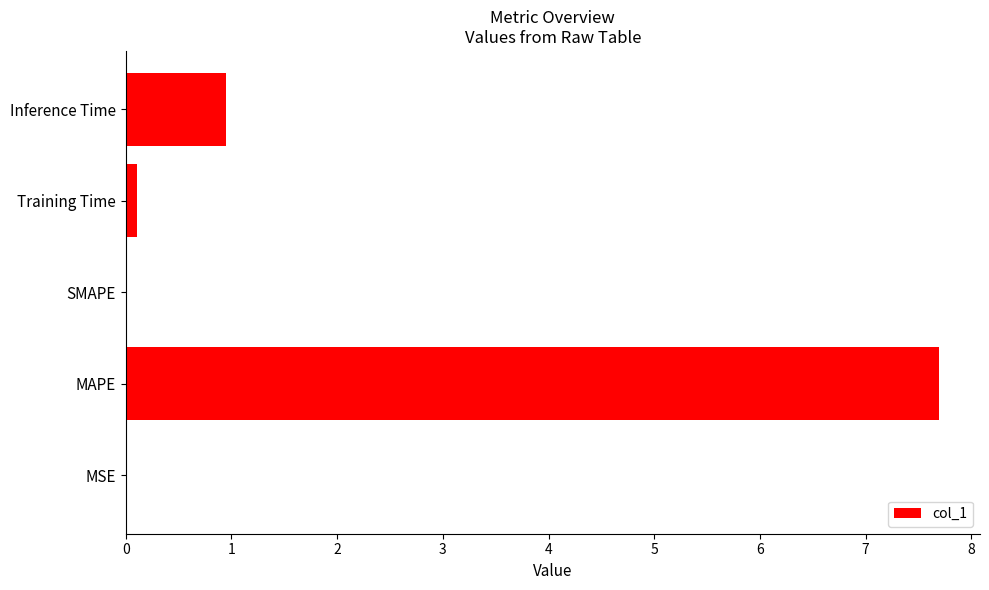

What is the sum of the values at Inference Time and SMAPE?

1.0